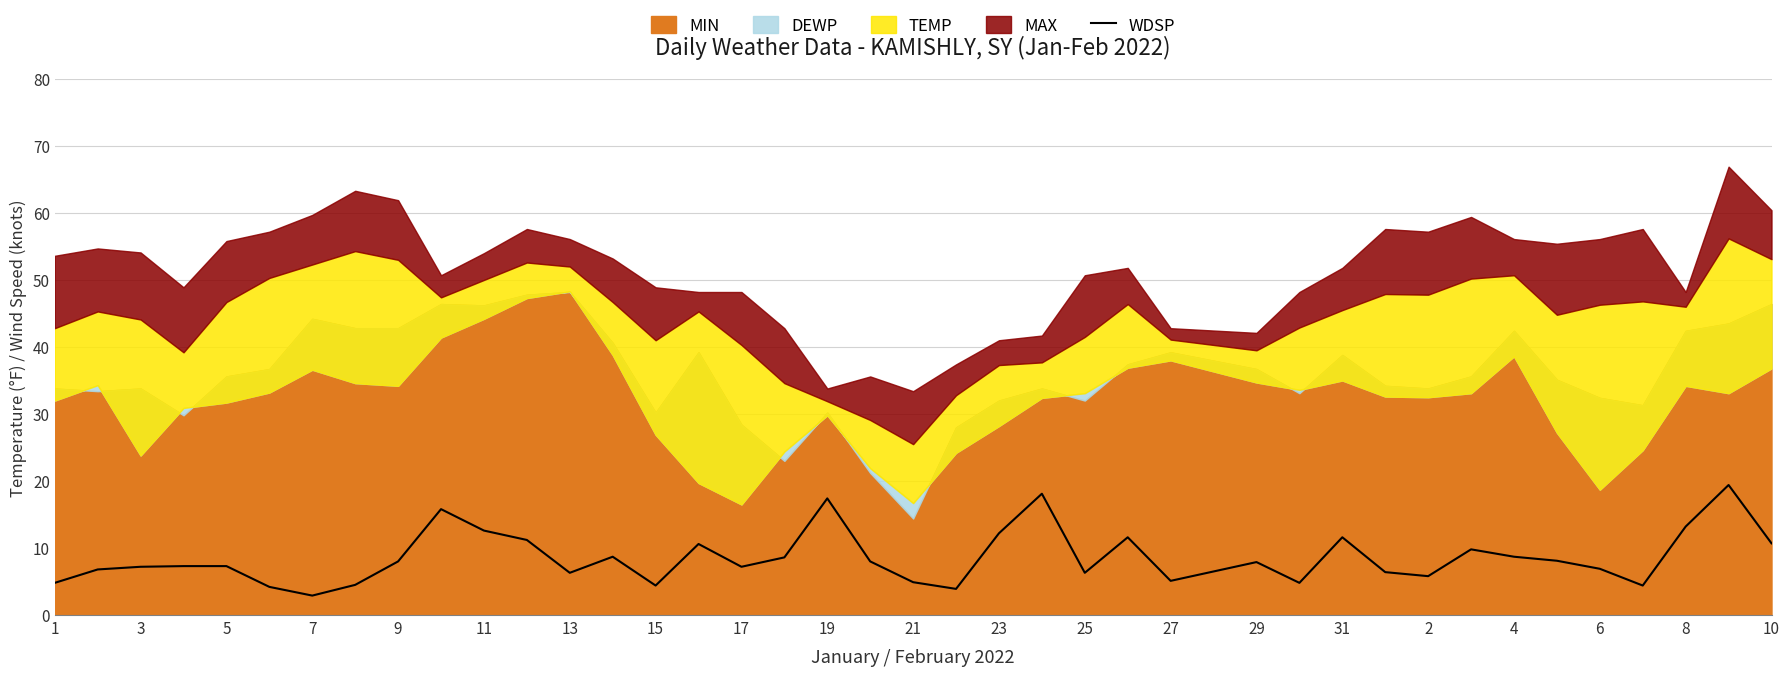

What is the lowest value of the WDSP series?

2.9